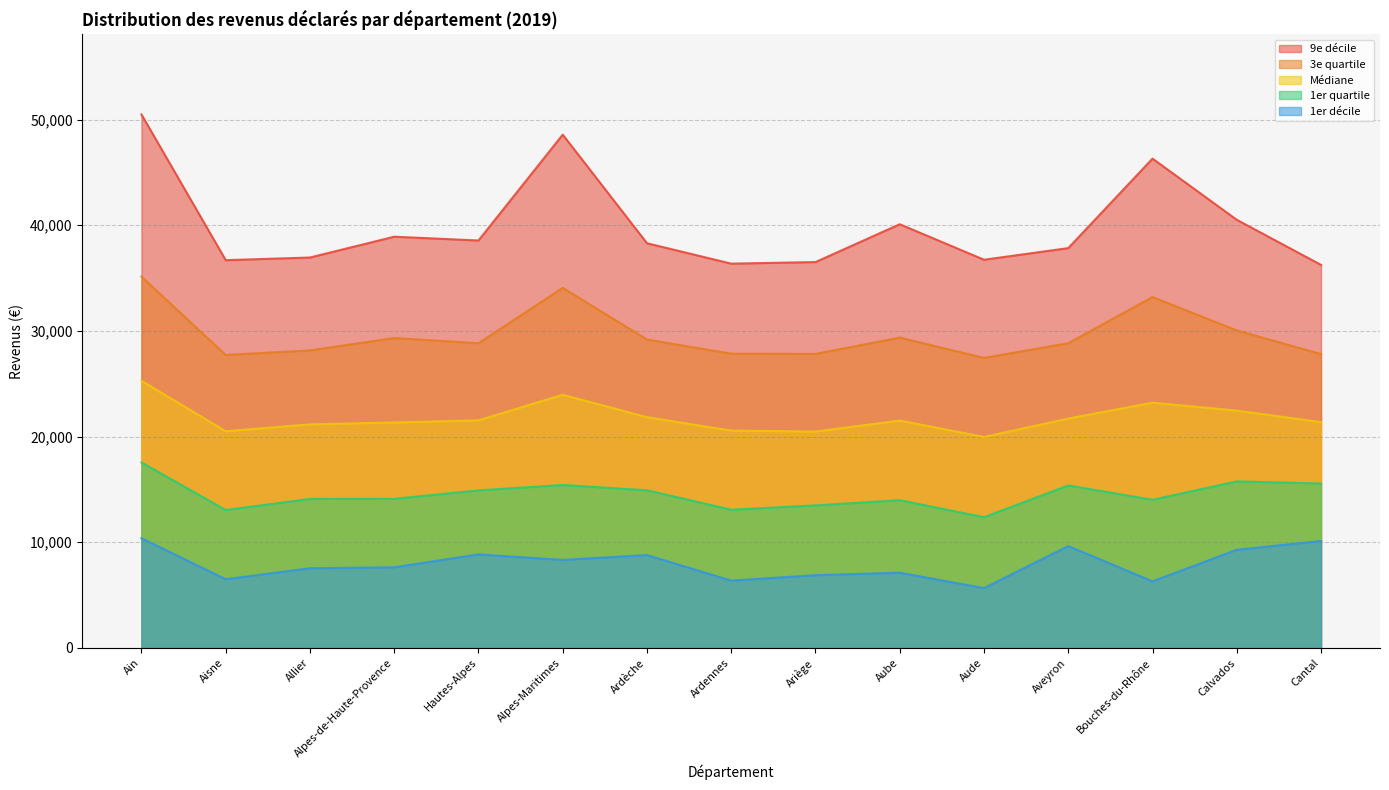

Which series has the largest total across all categories?

9e décile